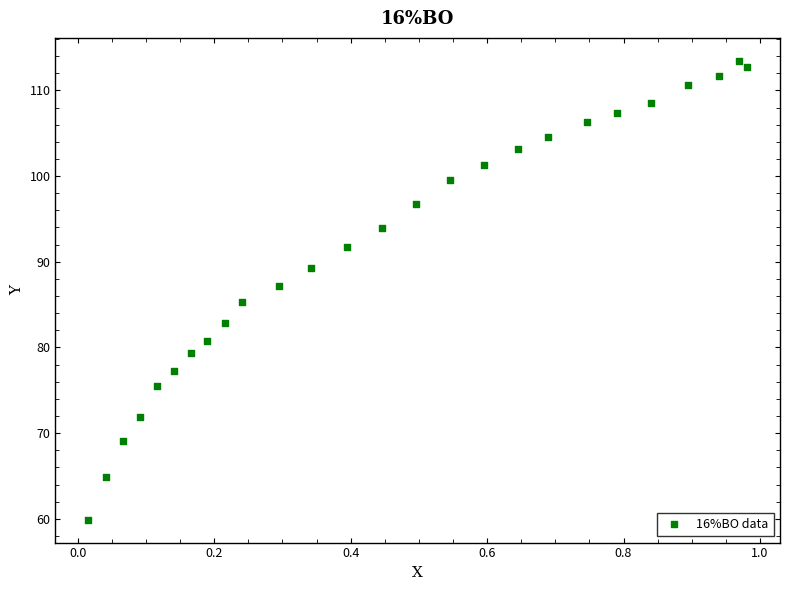

What is the range of Y values (max minus min)?

53.5